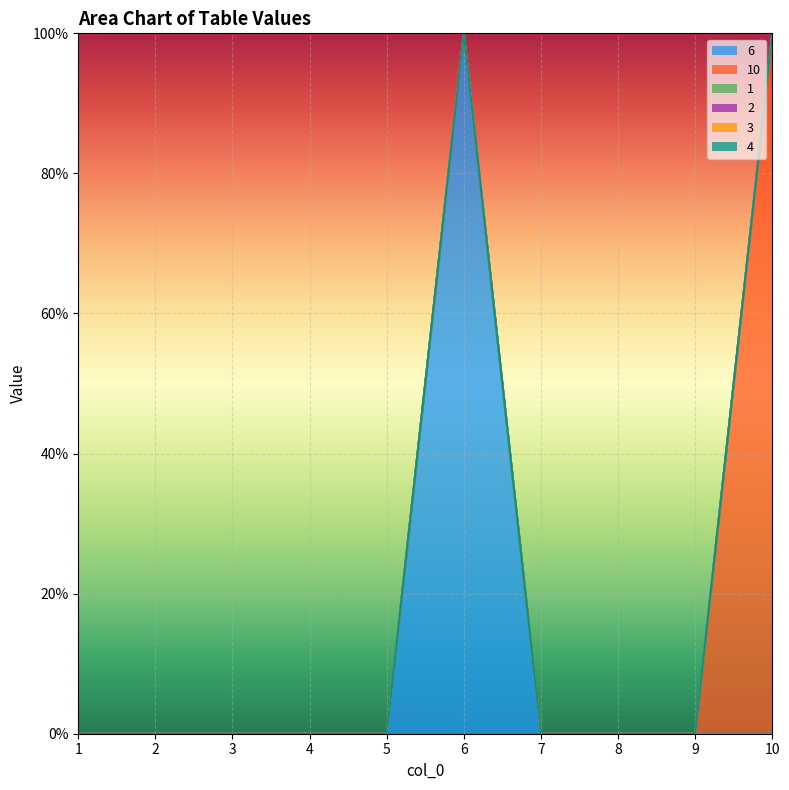

The value of 4 at 3 is 0. True or false?

True